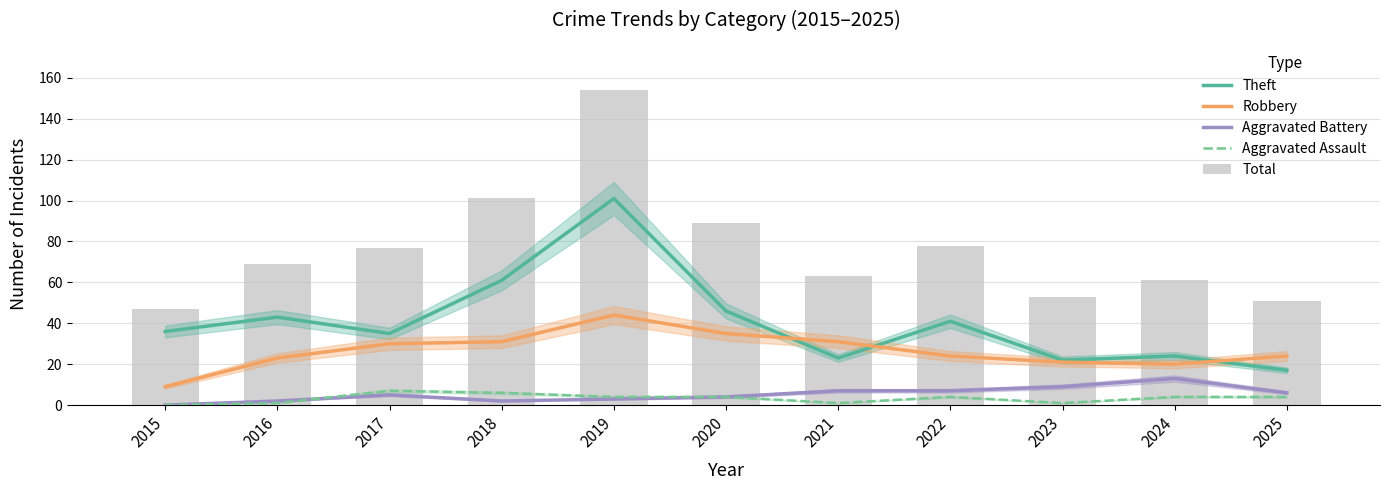

What is the value of the Aggravated Battery bar at the 9th from the left?

9